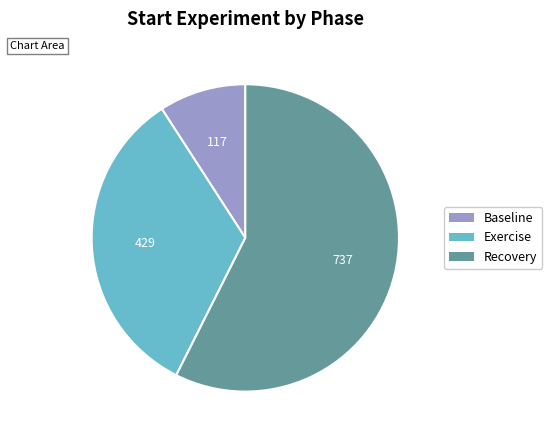

Rank the categories by value from lowest to highest.

Baseline, Exercise, Recovery